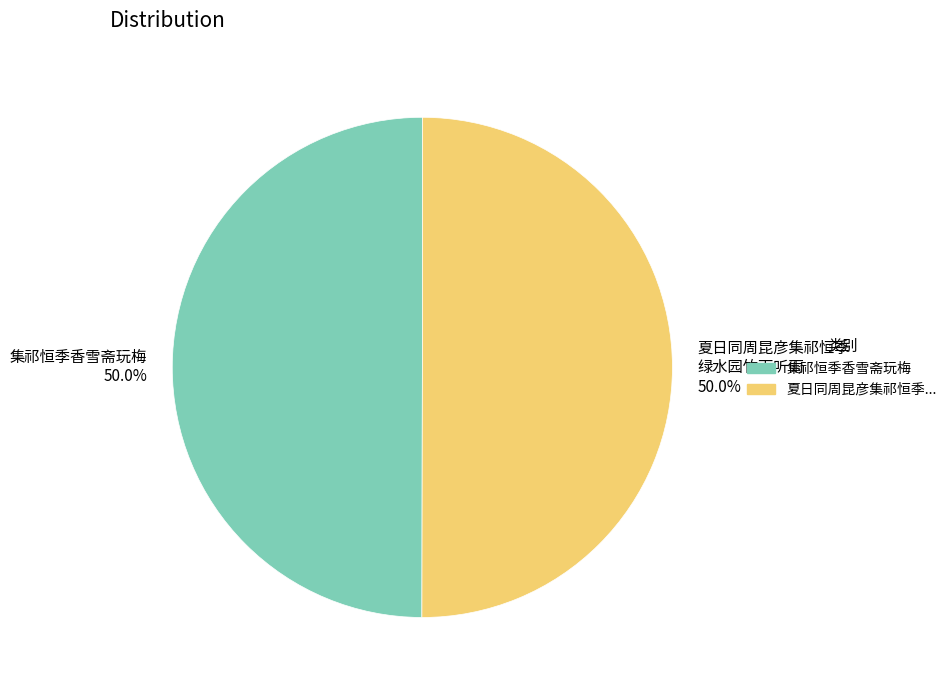

How many slices are in this pie chart?

2